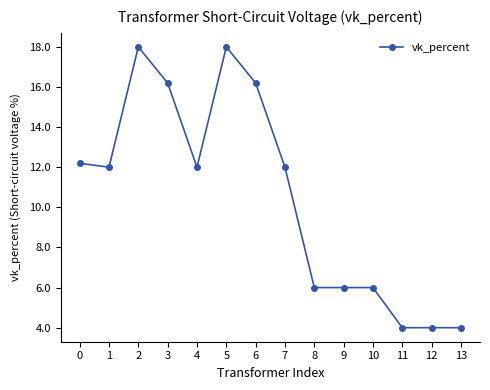

Approximately how many times larger is the value at 7 compared to 0?

1.0